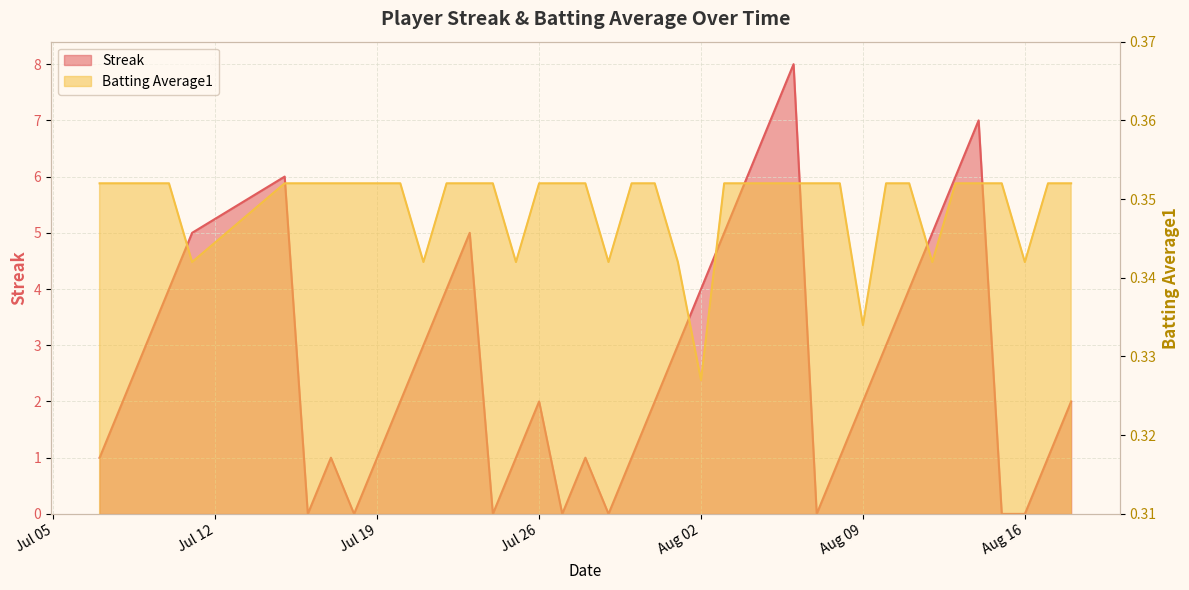

True or false: Streak has a value of -2.8 at 2010-07-27.

False